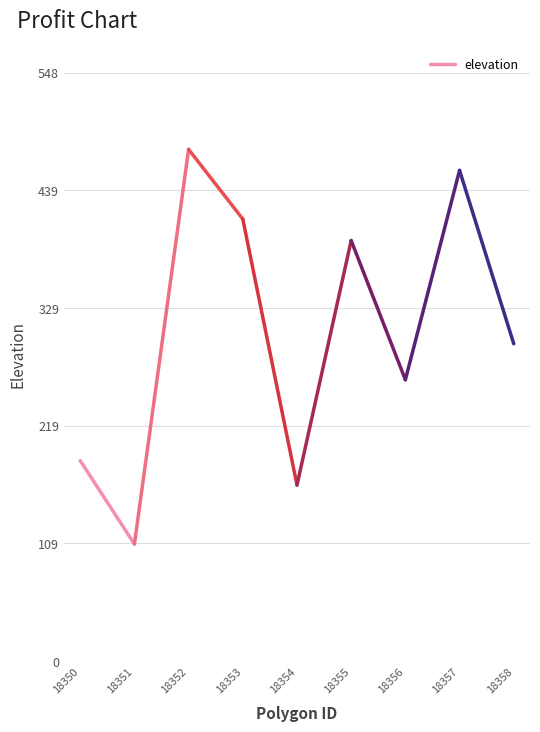

The chart shows a value of 109.2 at 18351. True or false?

True